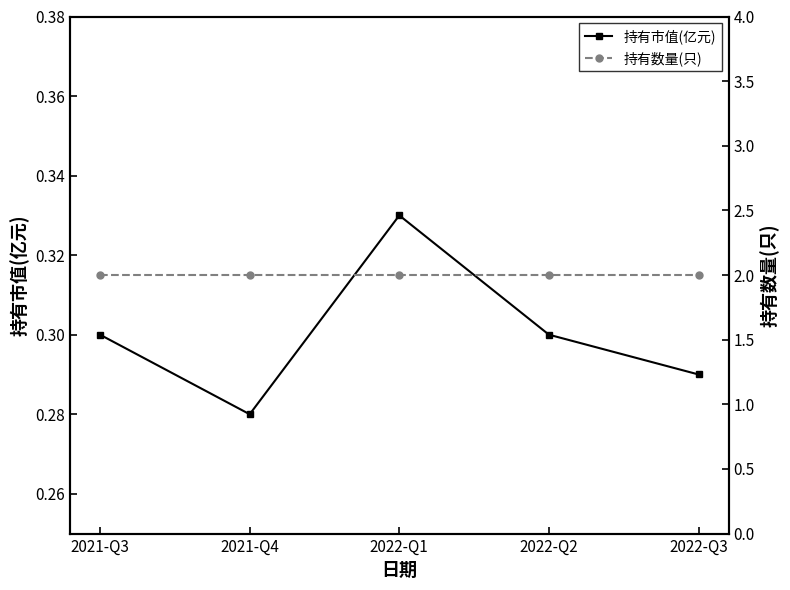

What is the label of the 5th point from the left?

2022-Q3